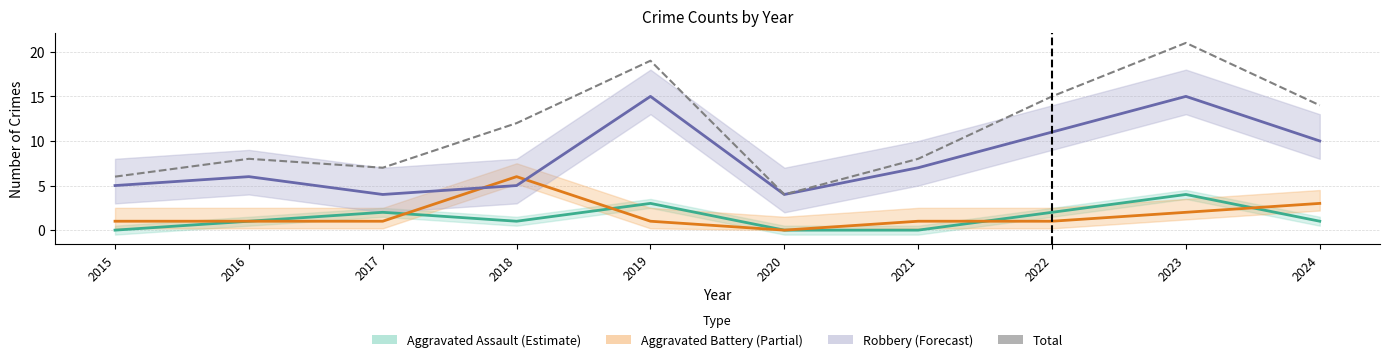

What is the value of the 5th point from the left?

19